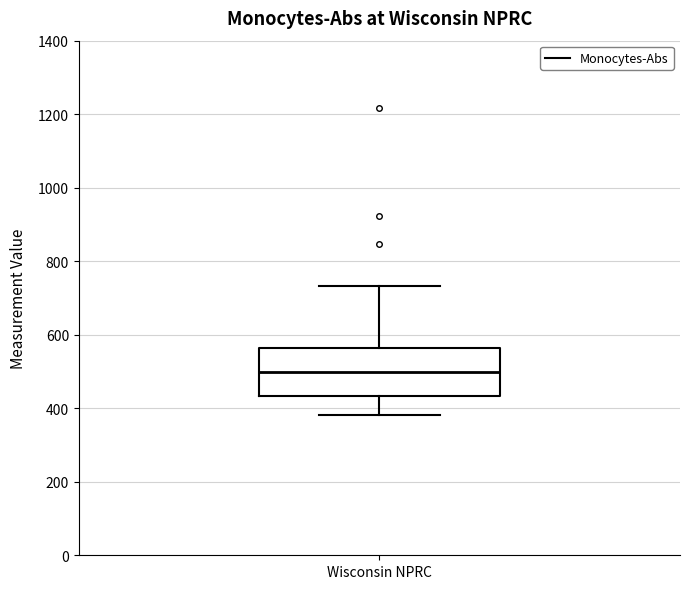

Transcribe this box plot: give where the median line is, the range the box spans, and where the two whiskers end, as read against the y-axis. The values are not printed on the chart, so give them approximately, as read against the axis.

median 500, box 440 to 560, whiskers 380 to 740